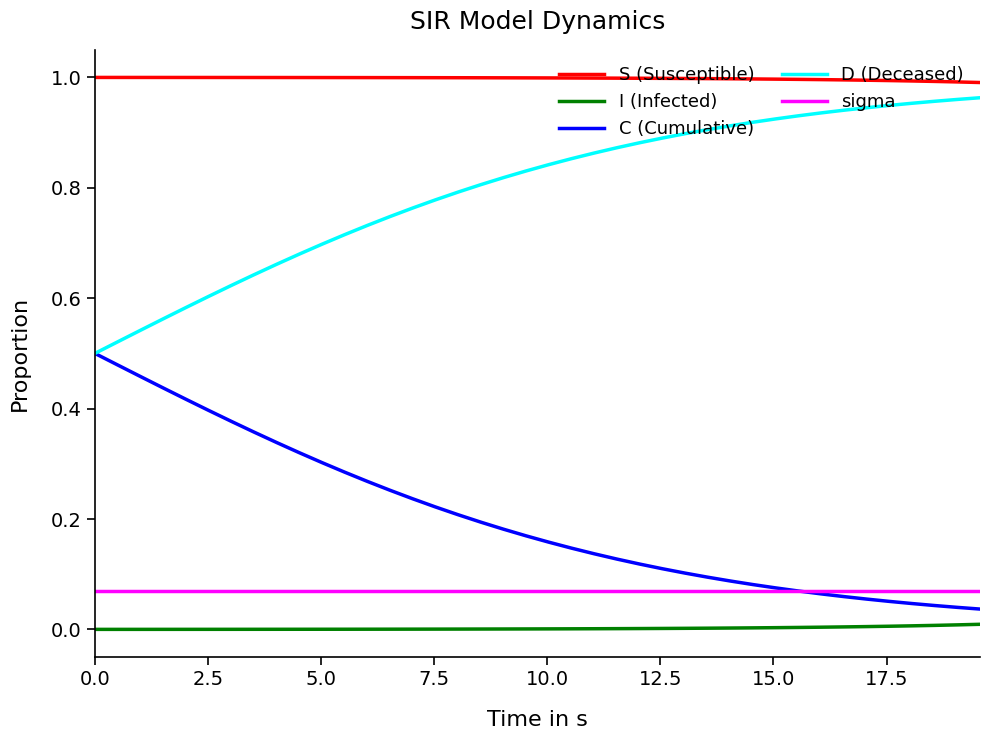

Which series has the largest total across all categories?

S (Susceptible)